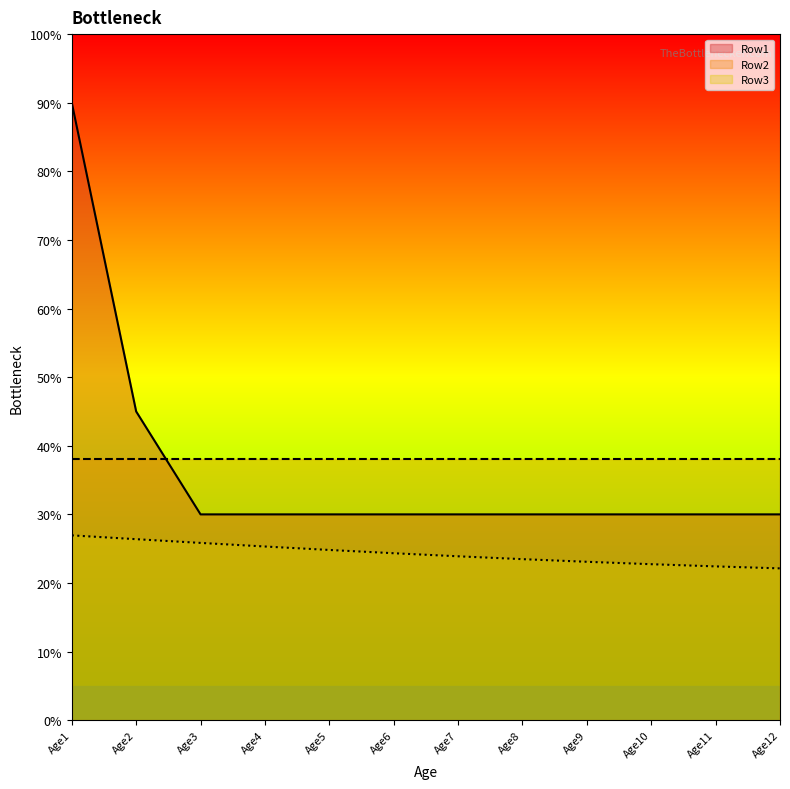

What is the difference between the Row1 values at Age2 and Age12?

0.2